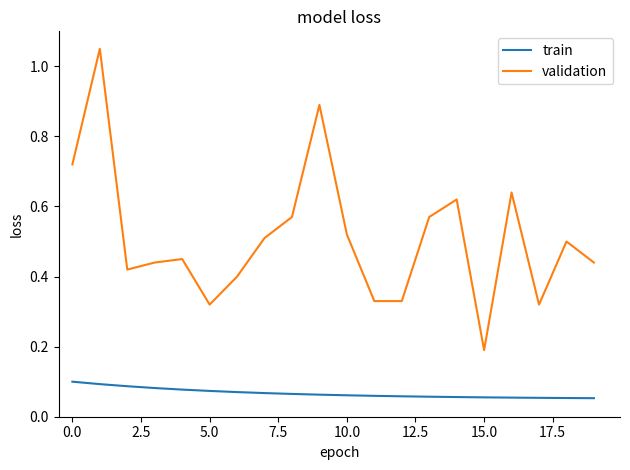

Rank the series by their maximum value, from lowest to highest.

train, validation